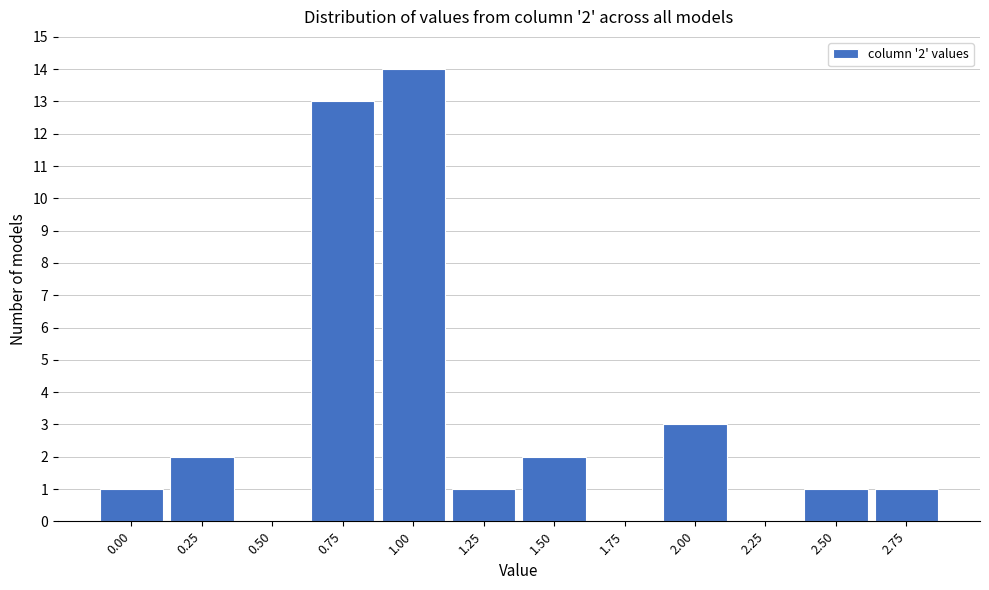

Reading left to right, transcribe all the data shown in this chart.

0.00=1	0.25=2	0.50=0	0.75=13	1.00=14	1.25=1	1.50=2	1.75=0	2.00=3	2.25=0	2.50=1	2.75=1